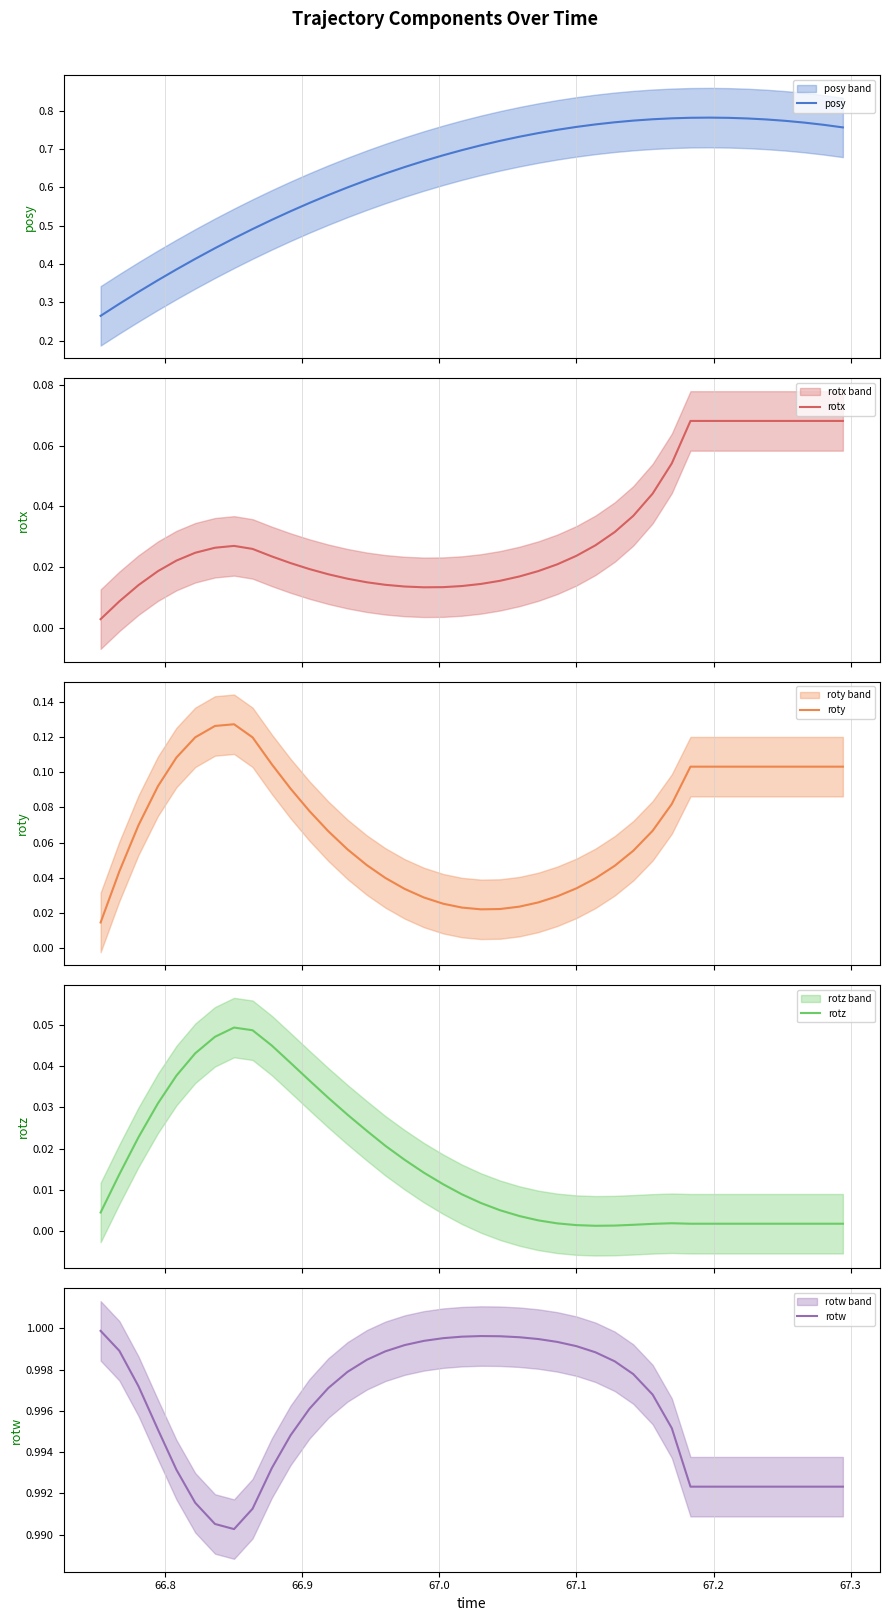

What are all the series names shown in the legend?

posy, rotx, roty, rotz, rotw